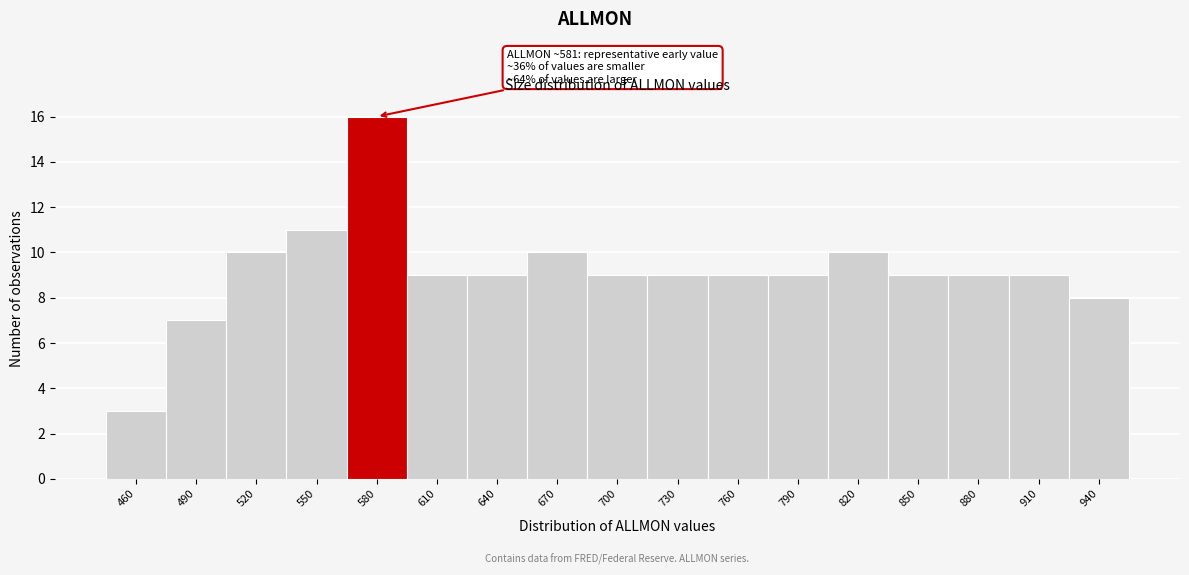

Reading left to right, transcribe all the data shown in this chart.

460=3	490=7	520=10	550=11	580=16	610=9	640=9	670=10	700=9	730=9	760=9	790=9	820=10	850=9	880=9	910=9	940=8